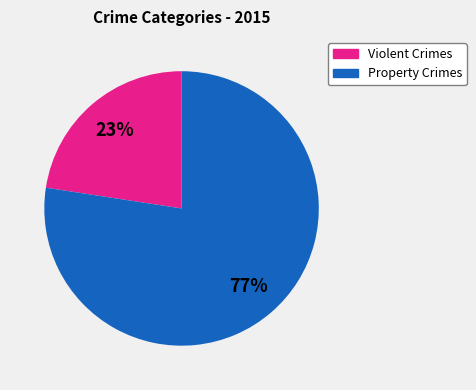

Is there a majority slice in this chart?

Yes